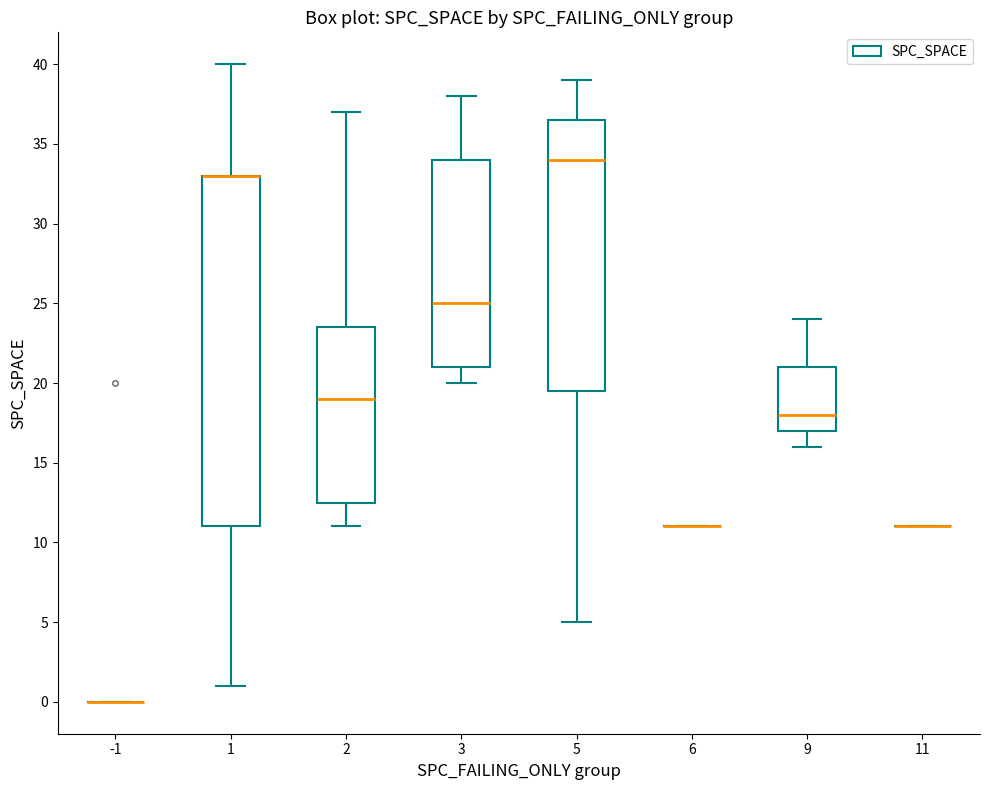

Reading left to right, transcribe this box plot: for each box, give where its median line is, the range the box spans, and where its two whiskers end, as read against the y-axis. The values are not printed on the chart, so give them approximately, as read against the axis.

-1: box collapsed to a line at 0.0, whiskers 0.0 to 0.0
1: median 33.0 (drawn on the box's upper edge), box 11.0 to 33.0, whiskers 1.0 to 40.0
2: median 19.0, box 12.5 to 23.5, whiskers 11.0 to 37.0
3: median 25.0, box 21.0 to 34.0, whiskers 20.0 to 38.0
5: median 34.0, box 19.5 to 36.5, whiskers 5.0 to 39.0
6: box collapsed to a line at 11.0, whiskers 11.0 to 11.0
9: median 18.0, box 17.0 to 21.0, whiskers 16.0 to 24.0
11: box collapsed to a line at 11.0, whiskers 11.0 to 11.0